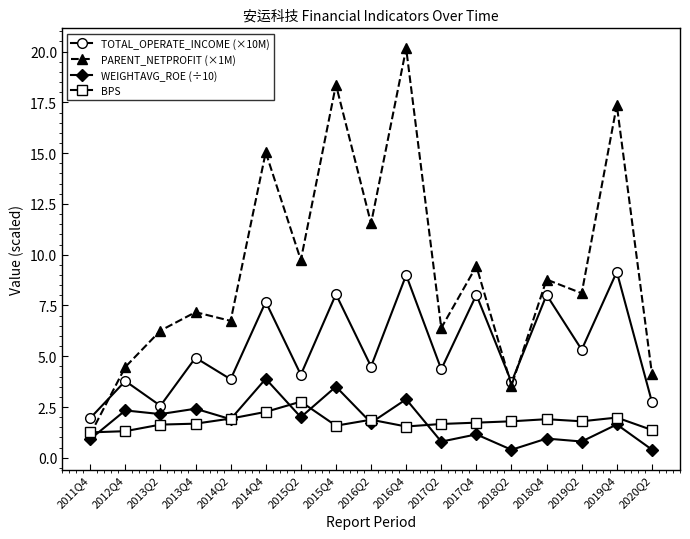

Which series has the widest spread of values?

PARENT_NETPROFIT (×1M)